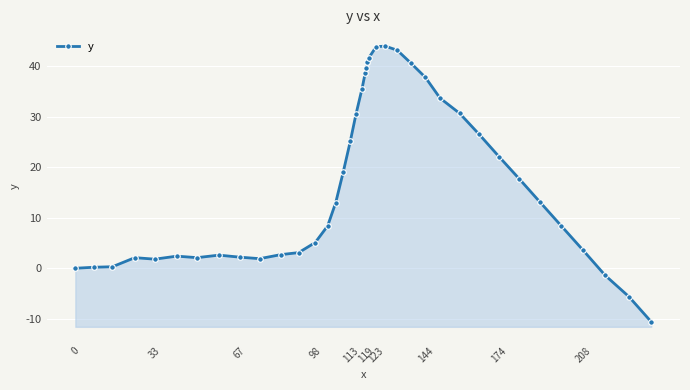

True or false: the data shows 3.2 at 119.

False